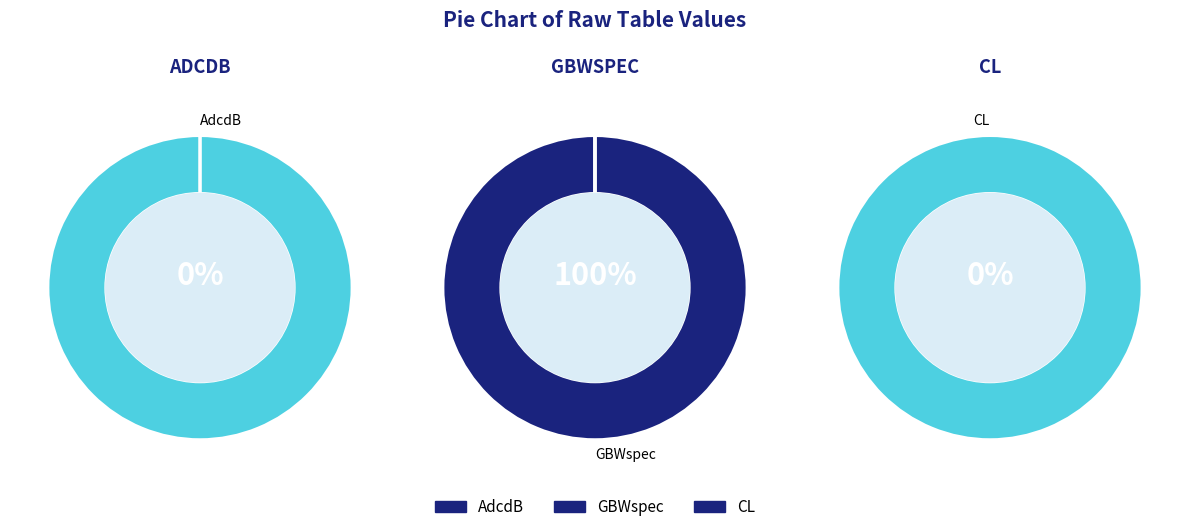

Which has a higher value, CL or AdcdB?

AdcdB